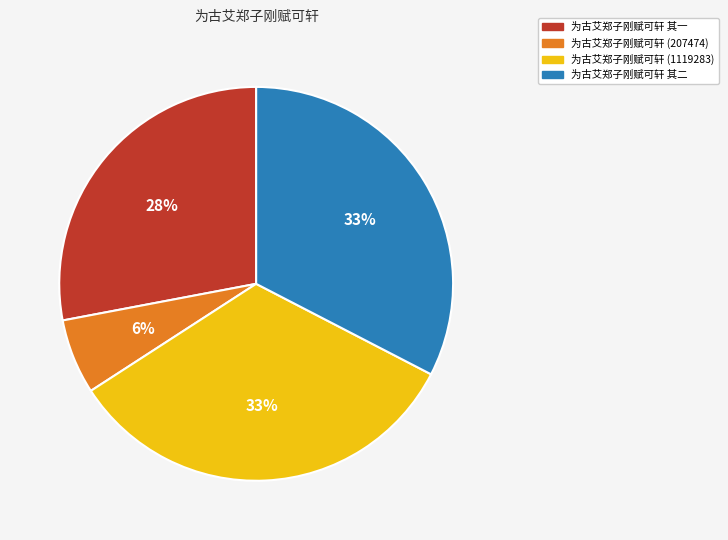

Combined, do 为古艾郑子刚赋可轩 其二 and 为古艾郑子刚赋可轩 其一 account for over 50%?

Yes